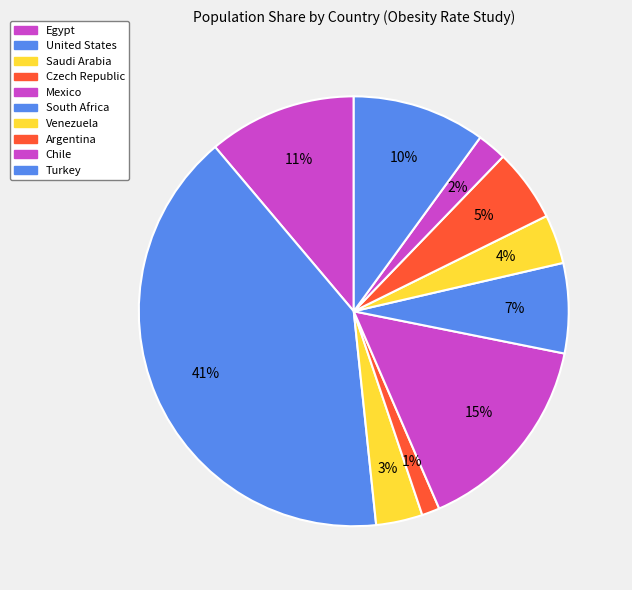

Is there any slice that represents more than half of the pie?

No